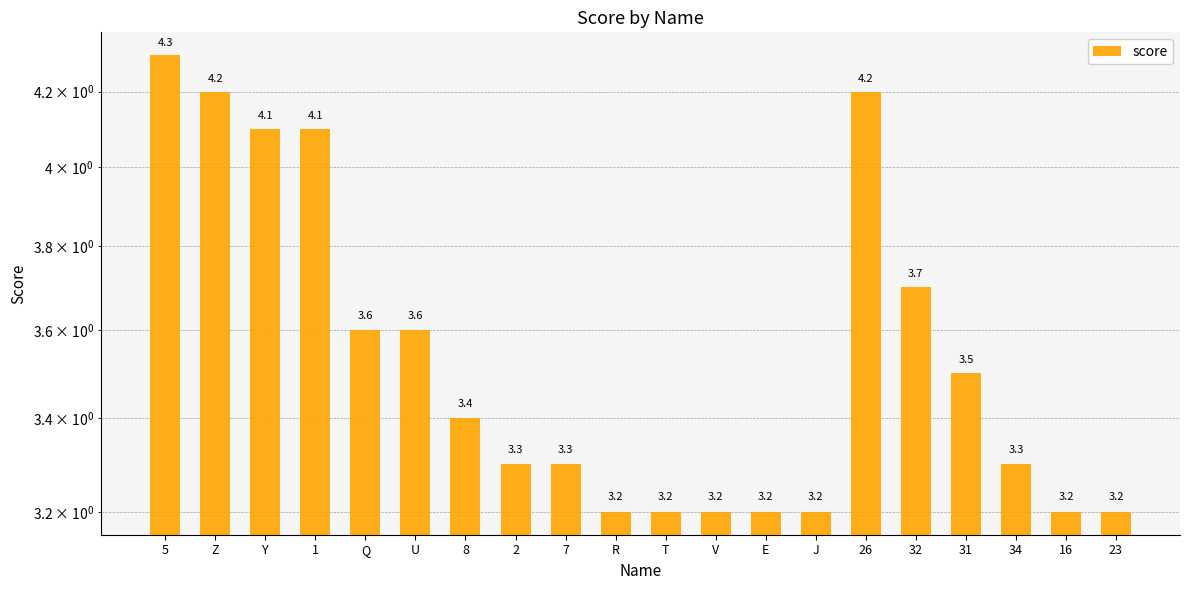

Are the bars horizontal?

No